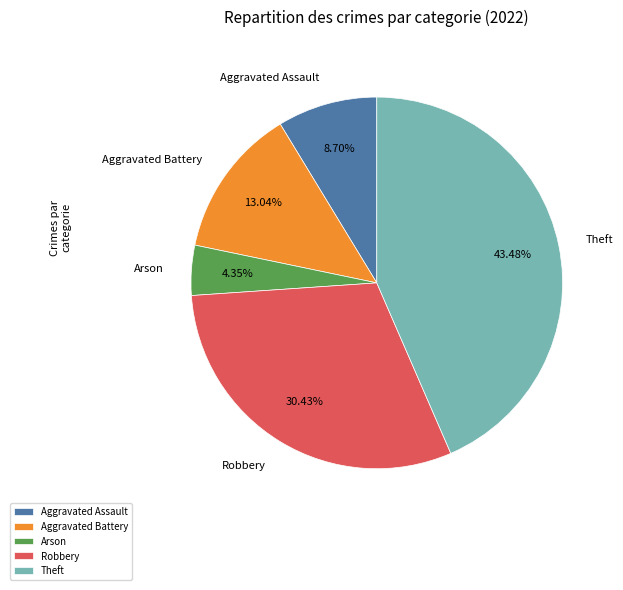

What percentage is the Robbery slice, to the nearest percent?

30%